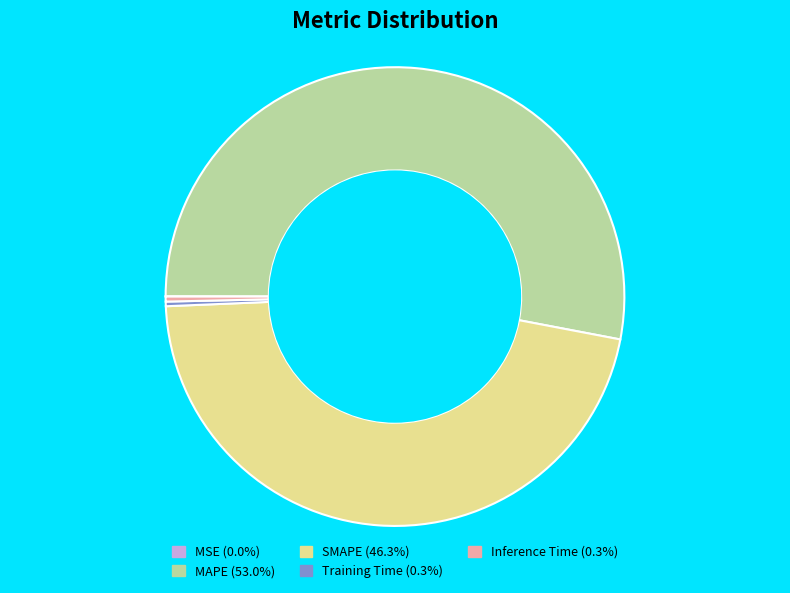

Which has a higher value, MAPE or SMAPE?

MAPE